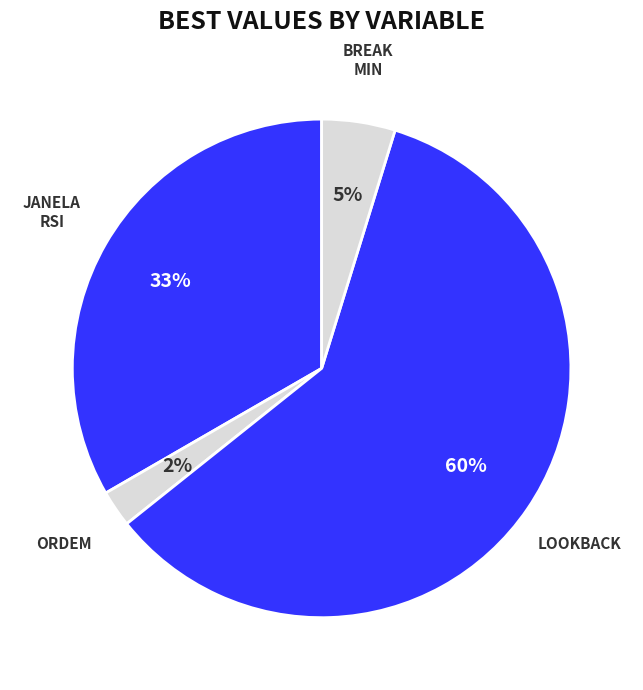

How many segments does this pie chart have?

4